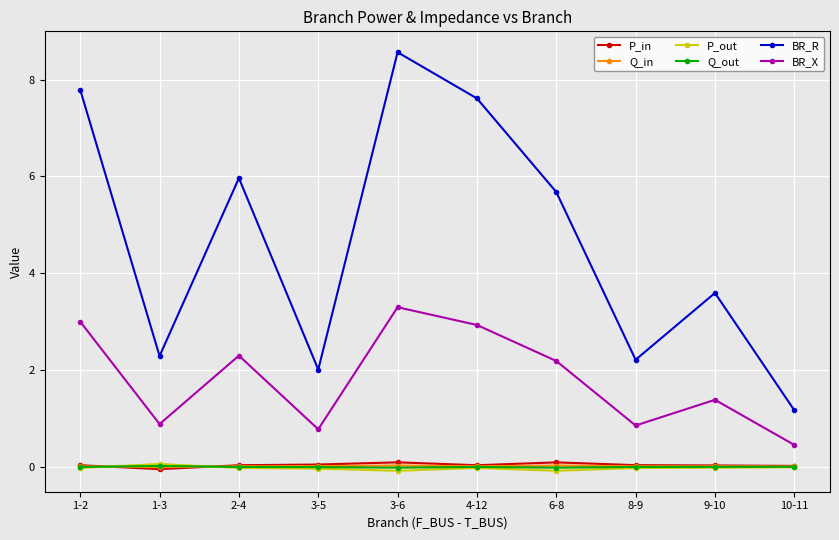

At which category is the sum across all series the highest?

3-6